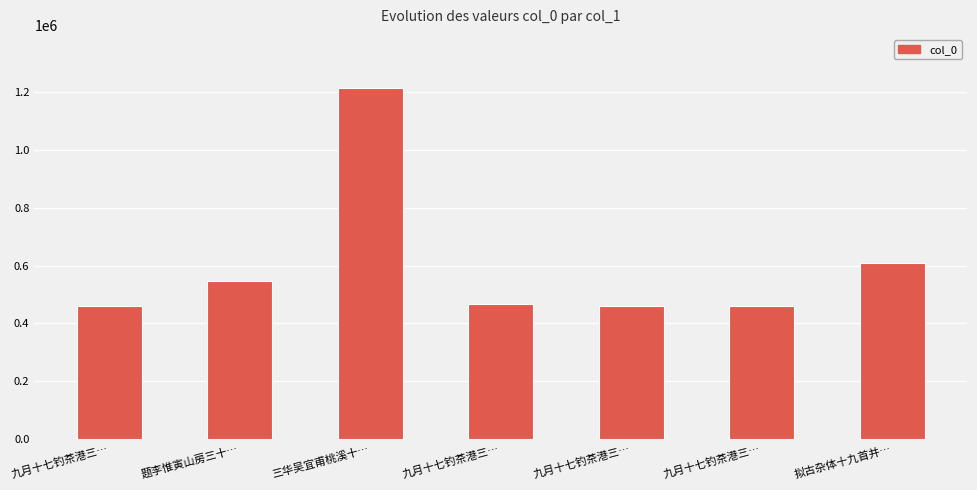

How many distinct data groups are displayed?

1